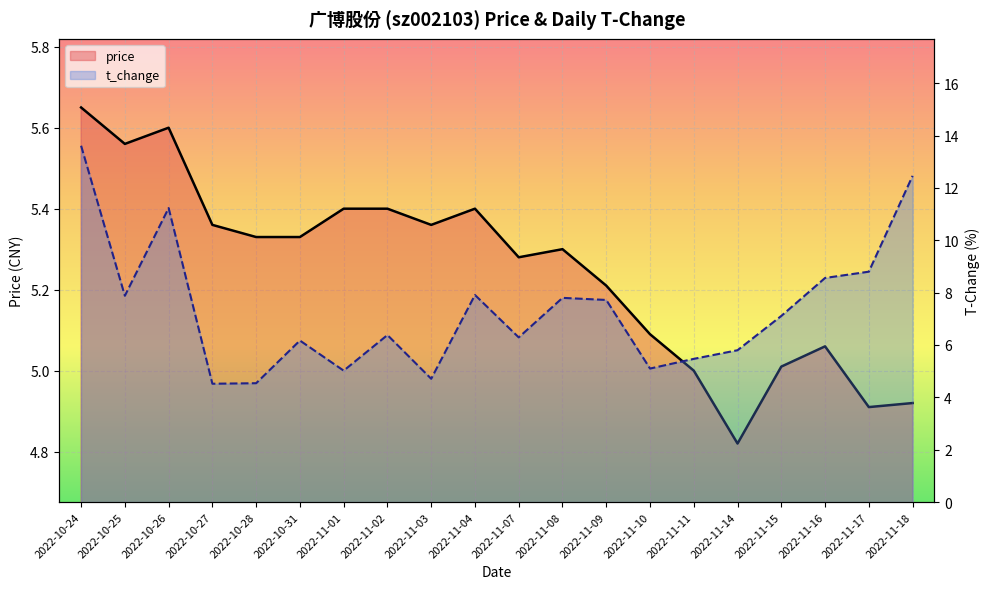

At how many categories does at least one series exceed 13?

1